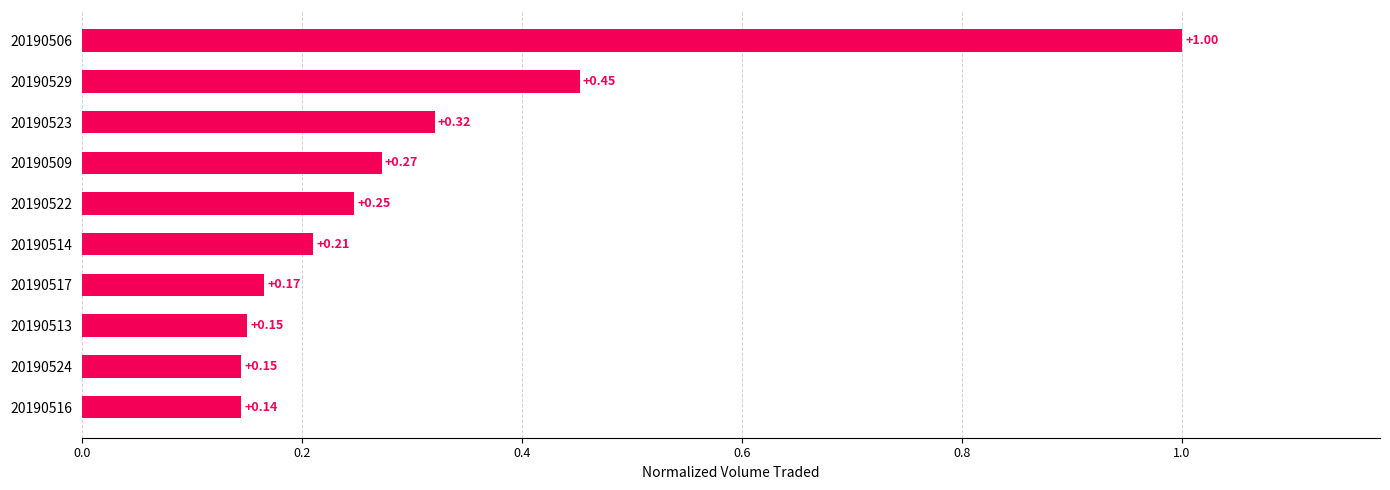

Which has a higher value, 20190516 or 20190513?

20190513